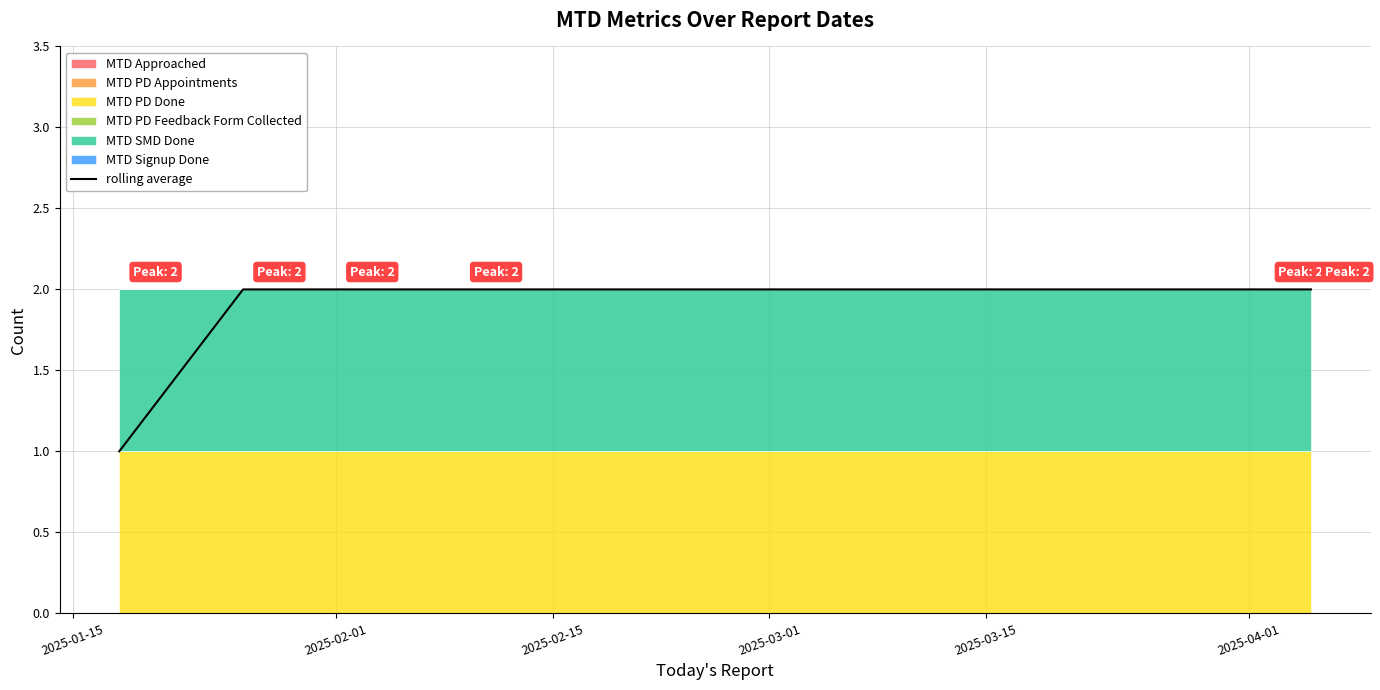

What is the label of the 6th point from the right?

2025-01-15